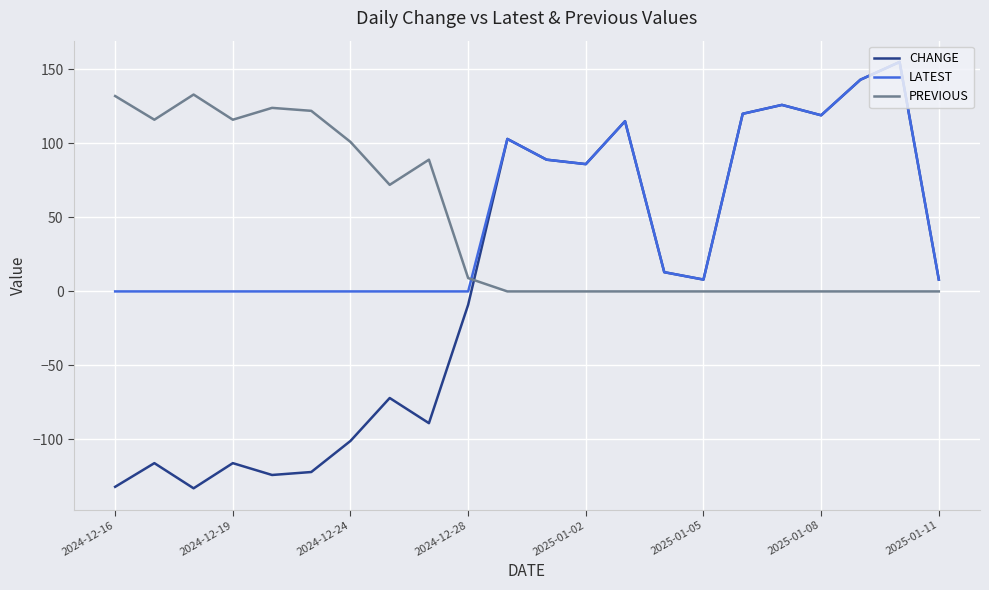

What is the smallest value displayed?

-133